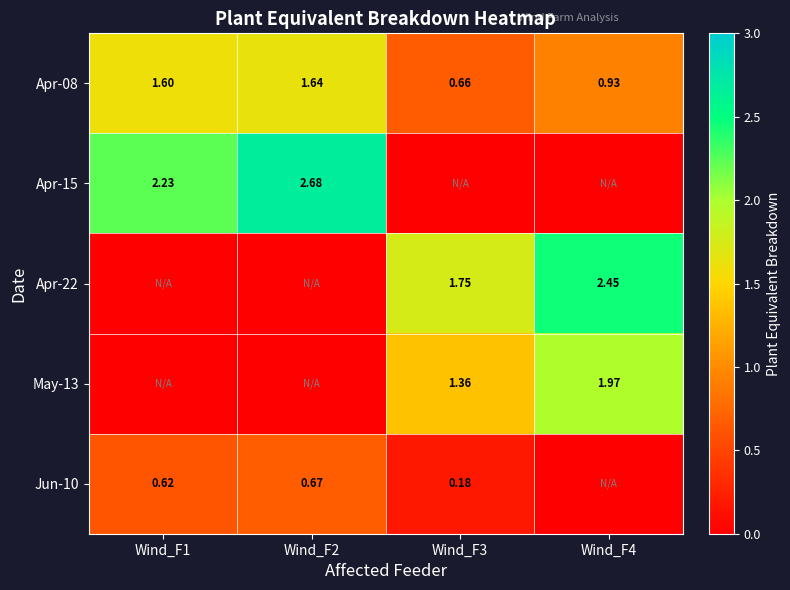

Which series has the largest total across all categories?

Apr-15